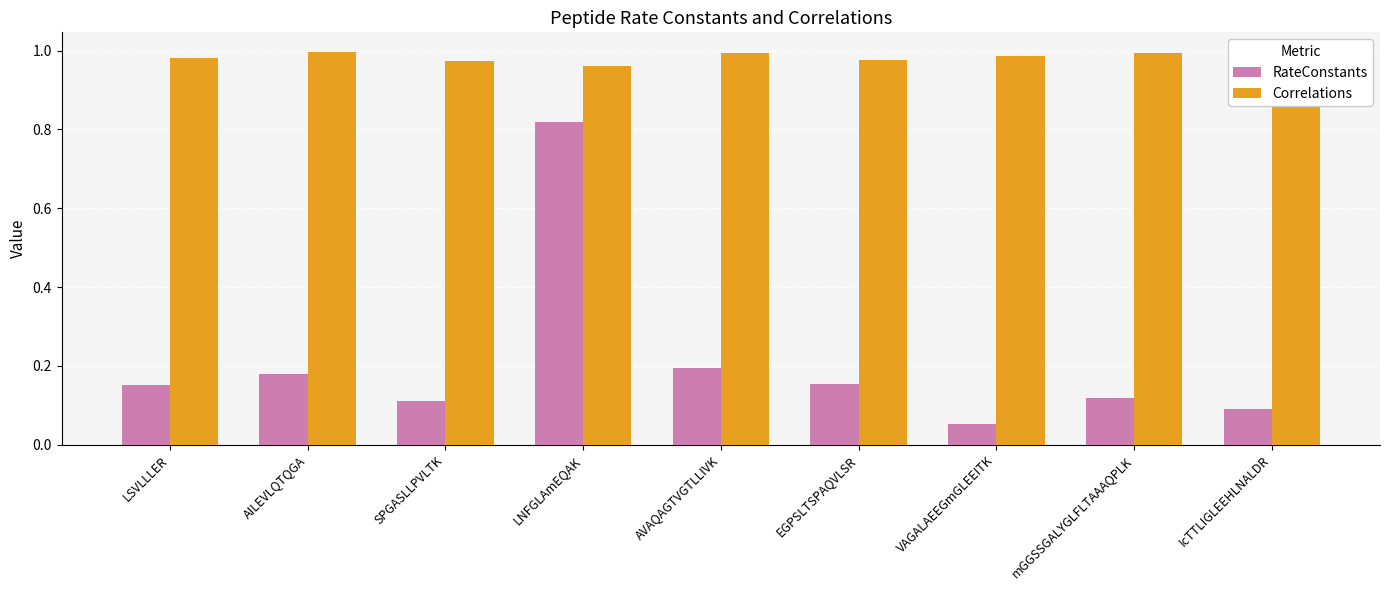

At EGPSLTSPAQVLSR, list the series in order from largest to smallest.

Correlations, RateConstants